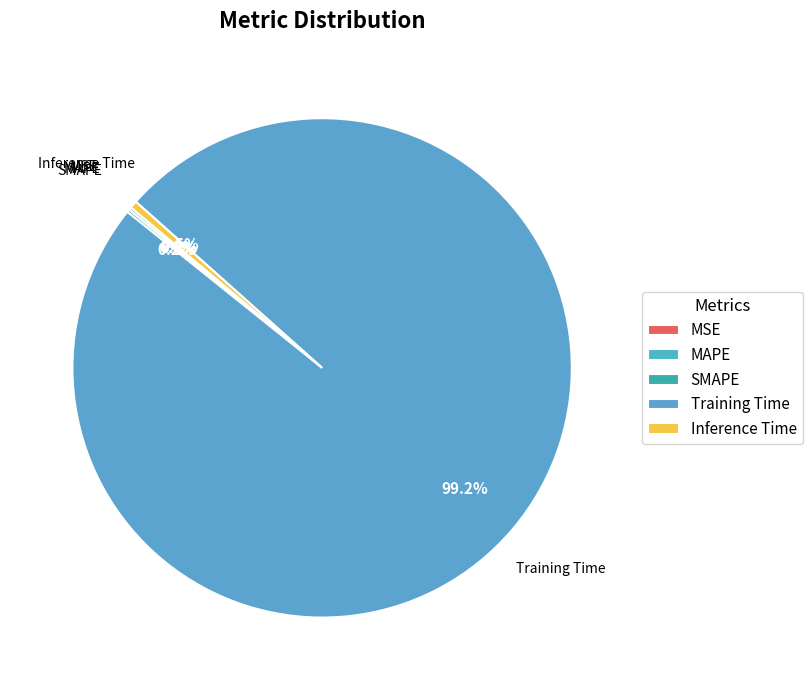

What percentage is the Training Time slice, to the nearest percent?

99%